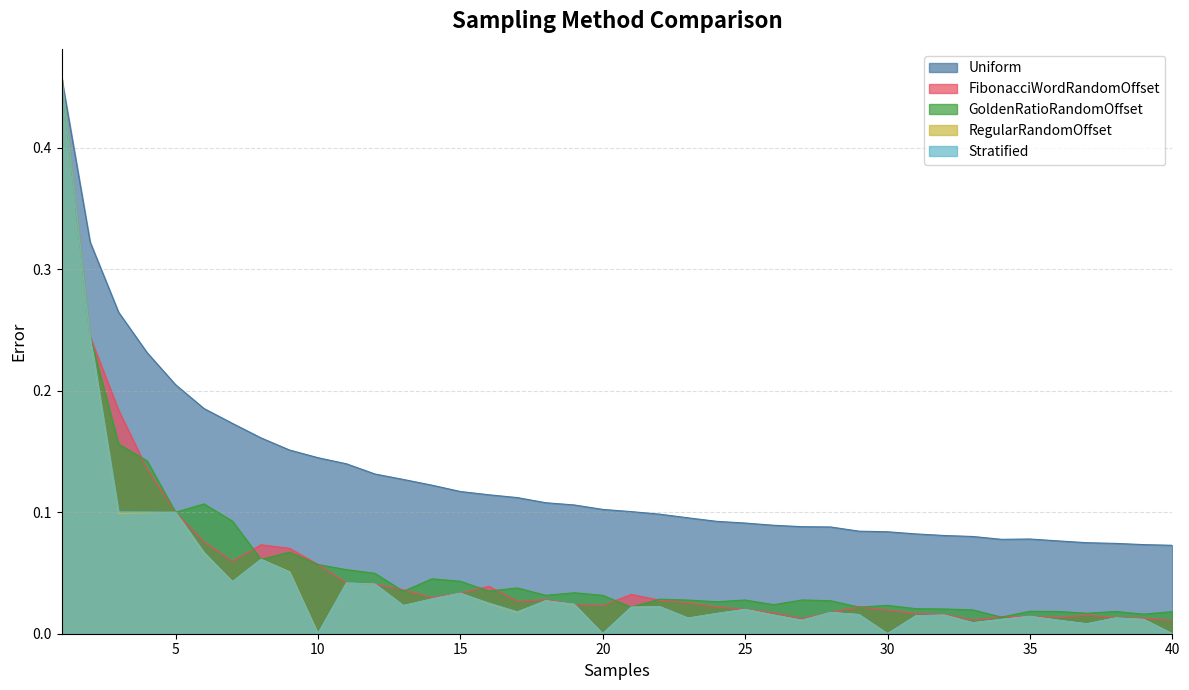

Which label corresponds to the smallest value in the chart?

10